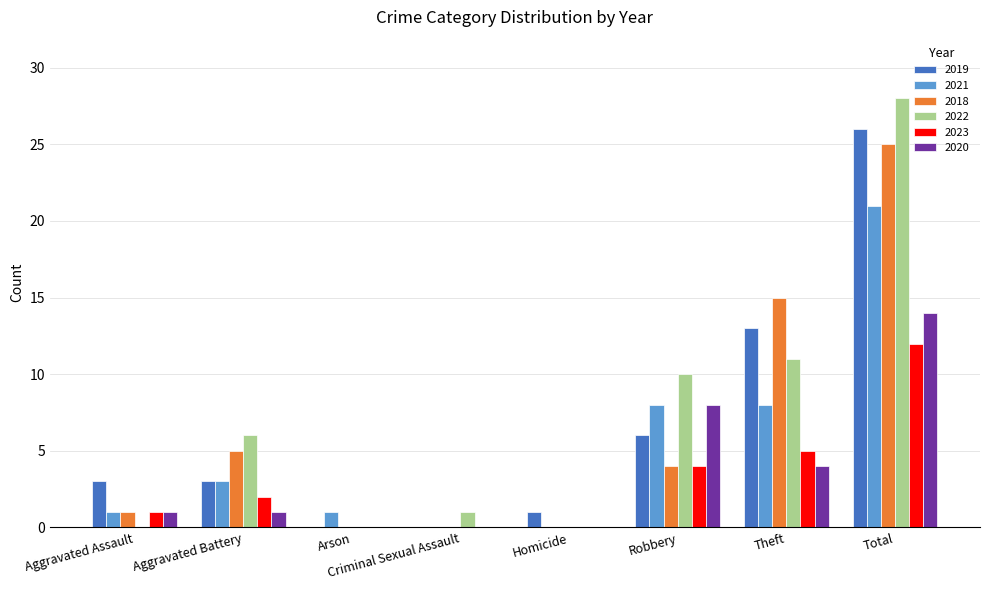

Between Arson and Total, which series saw the biggest shift?

2022